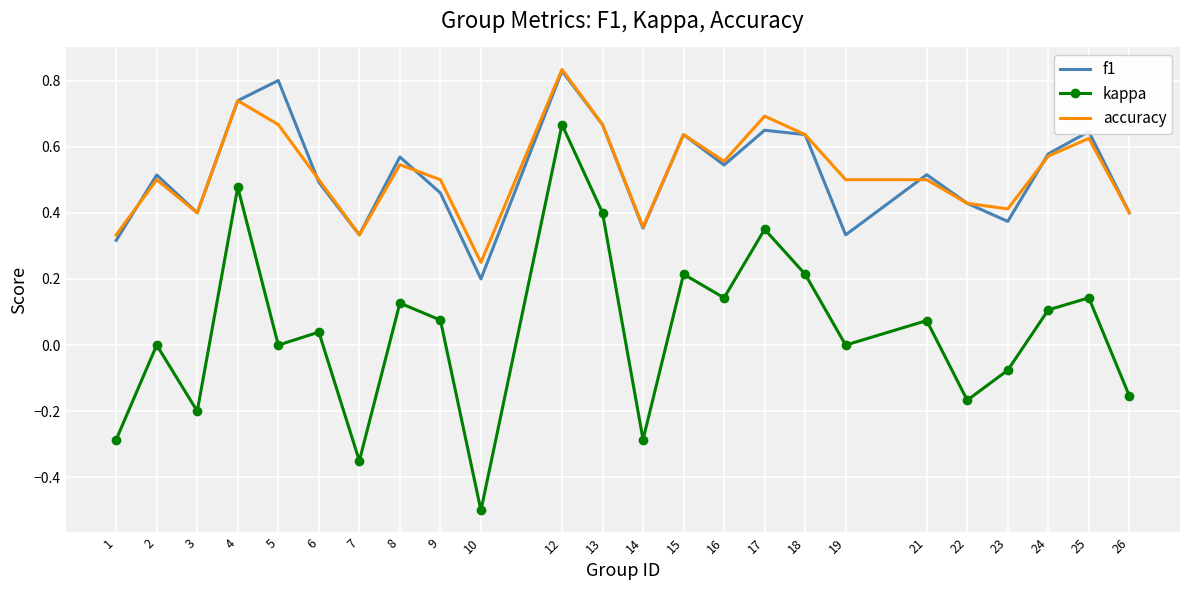

How many interior local peaks does the f1 series have?

8